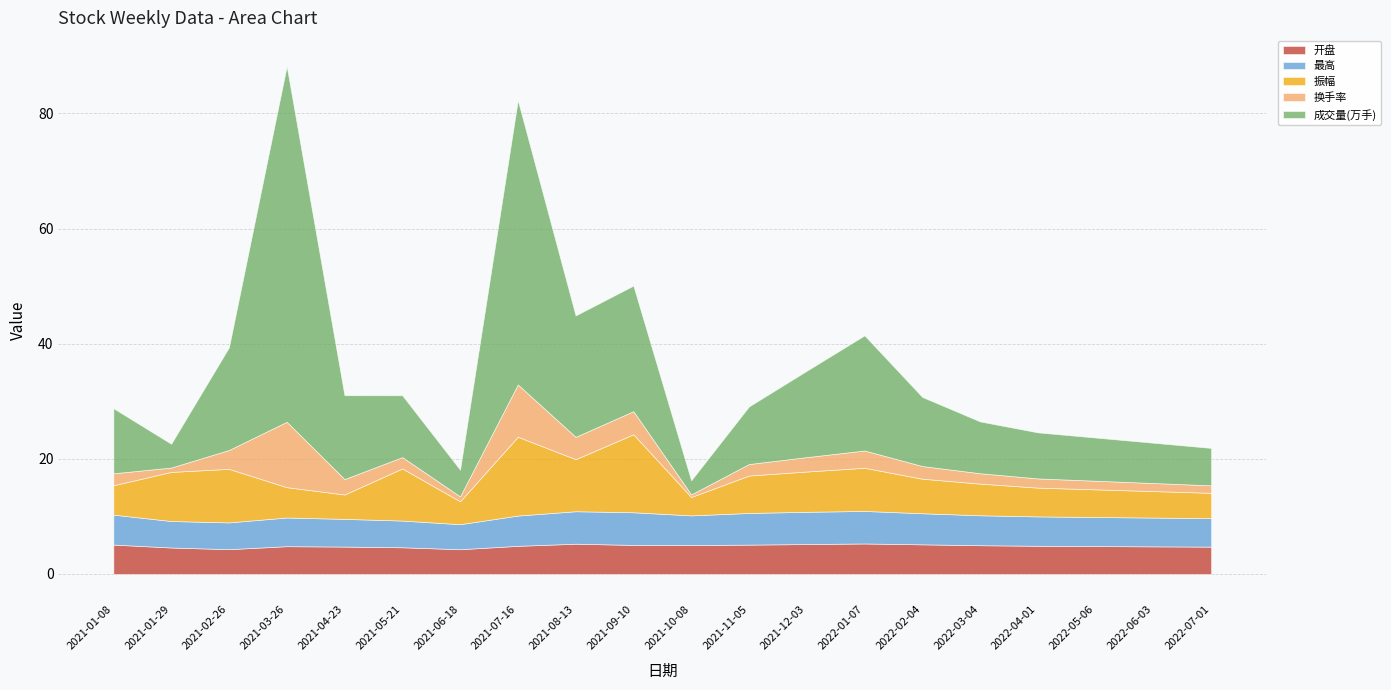

How many data points in 成交量(万手) are above 11?

10